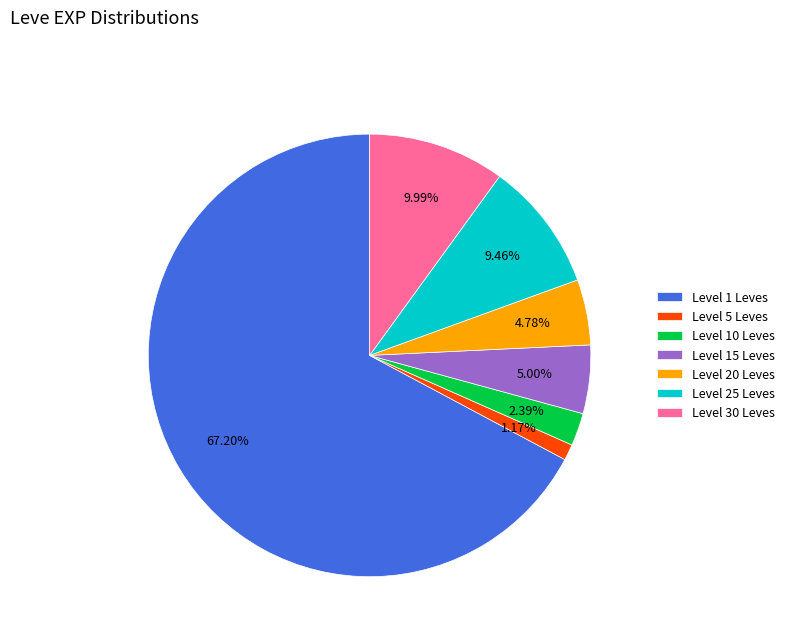

How many slices are in this pie chart?

7